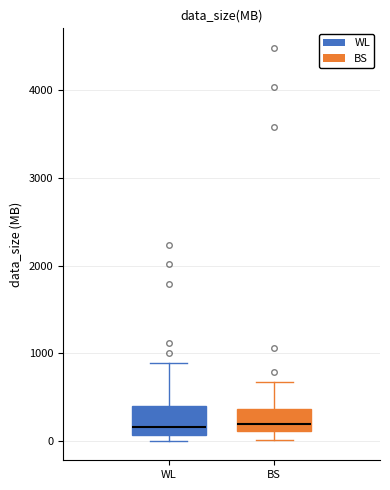

Reading left to right, transcribe this box plot: for each box, give where its median line is, the range the box spans, and where its two whiskers end, as read against the y-axis. The values are not printed on the chart, so give them approximately, as read against the axis.

WL: median 200, box 100 to 400, whiskers 0 to 900
BS: median 200, box 100 to 400, whiskers 0 to 700